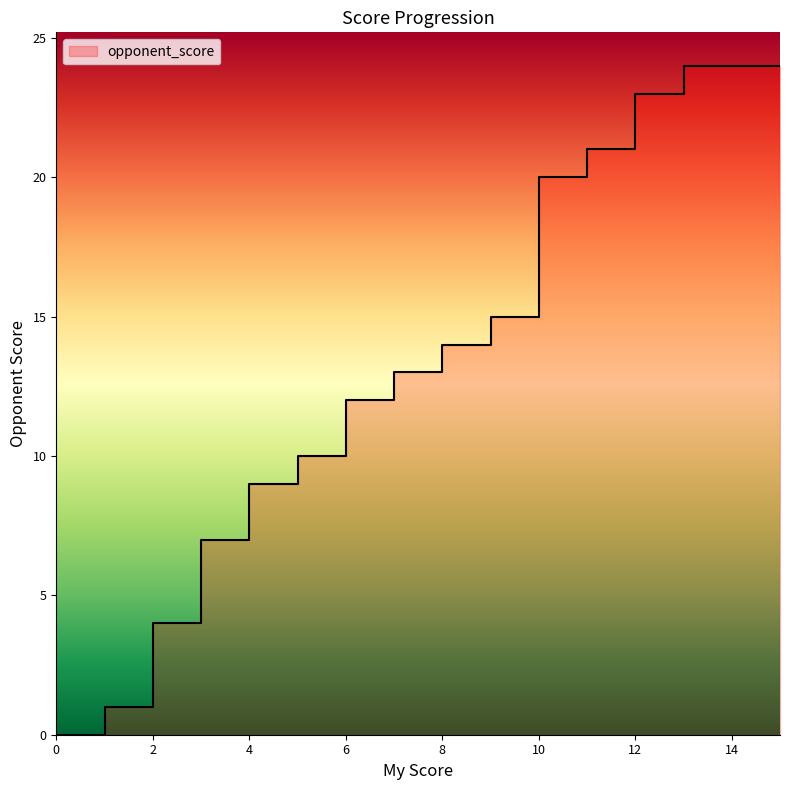

Reading right to left, extract all data points from this chart.

15=24	14=24	13=24	13=23	12=23	12=22	12=21	11=21	11=20	10=20	10=19	10=18	10=17	10=16	10=15	9=15	9=14	8=14	8=13	7=13	7=12	6=12	6=11	6=10	5=10	5=9	4=9	4=8	4=7	3=7	3=6	3=5	3=4	2=4	2=3	2=2	2=1	1=1	1=0	0=0